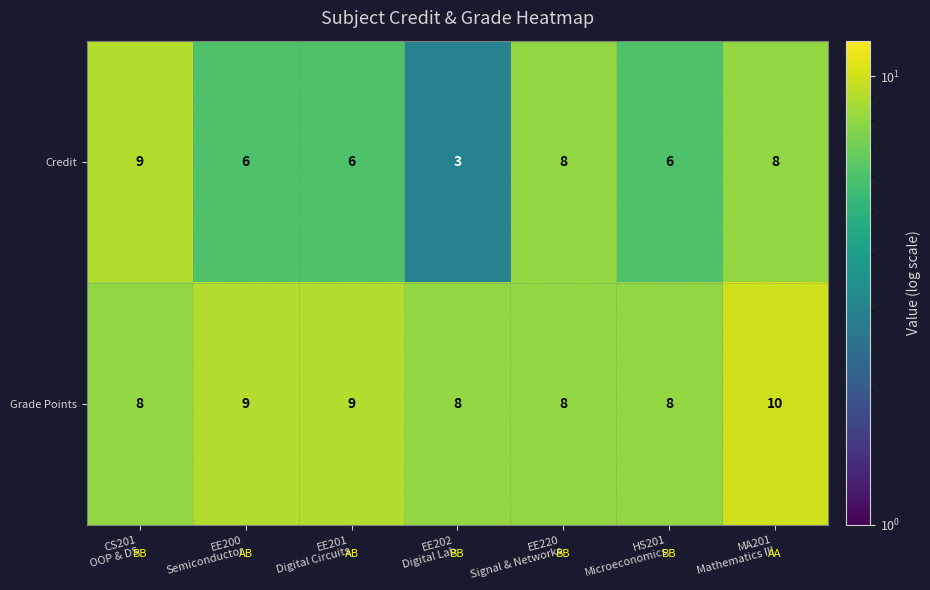

What is the greatest value displayed?

10